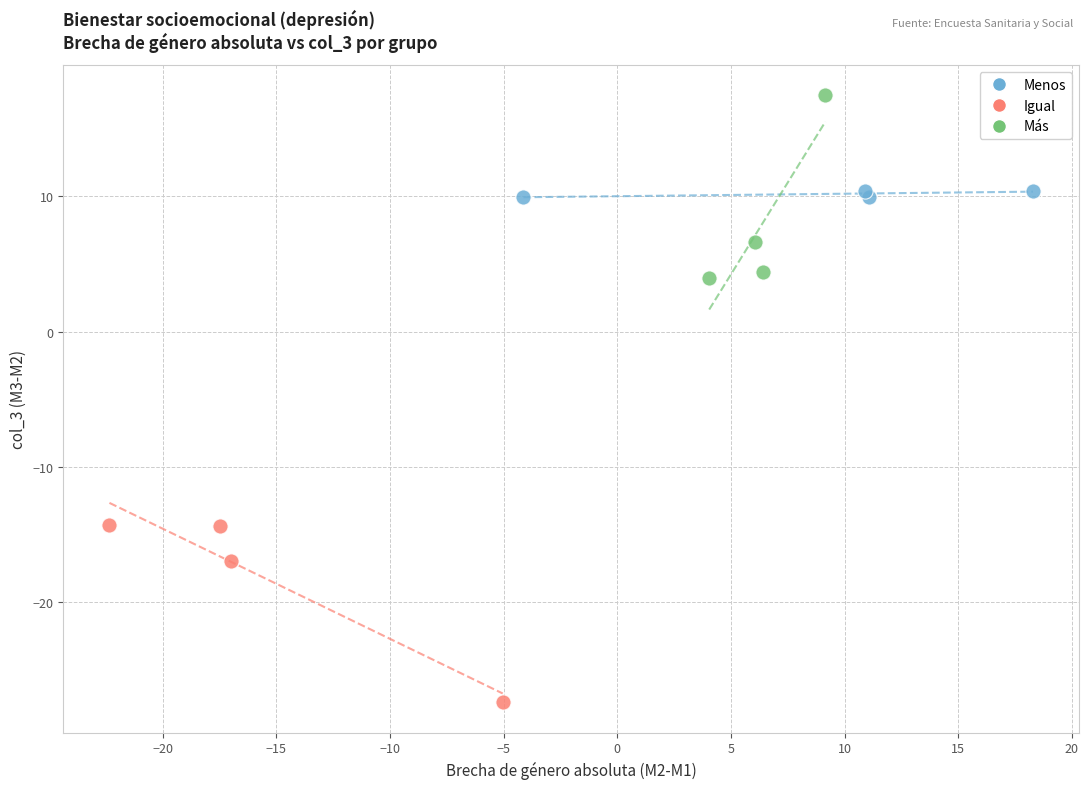

Which series reaches the minimum Y coordinate?

Igual